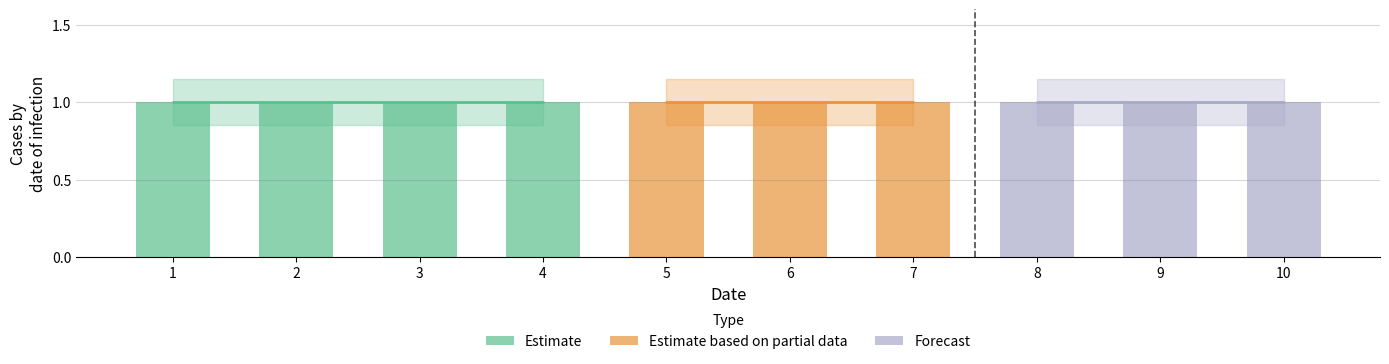

How many data points does each series have?

10